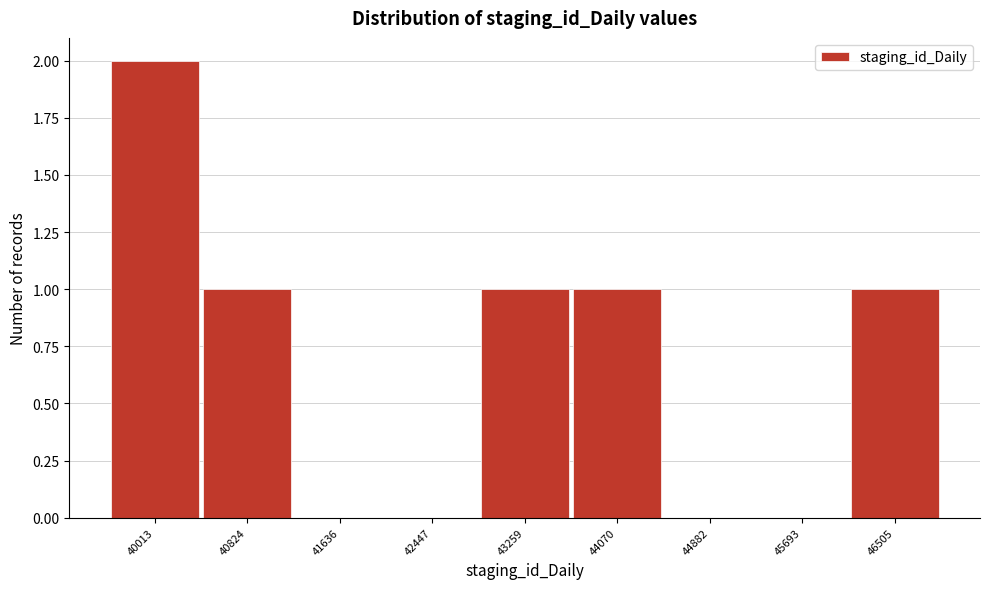

Reading right to left, list all the values displayed in this chart.

46505=1	45693=0	44882=0	44070=1	43259=1	42447=0	41636=0	40824=1	40013=2